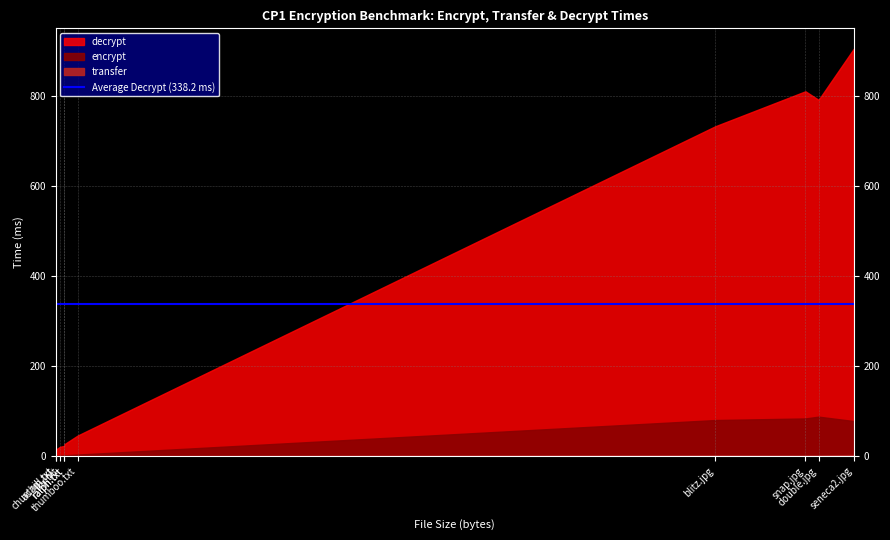

What is the minimum value for transfer?

0.1